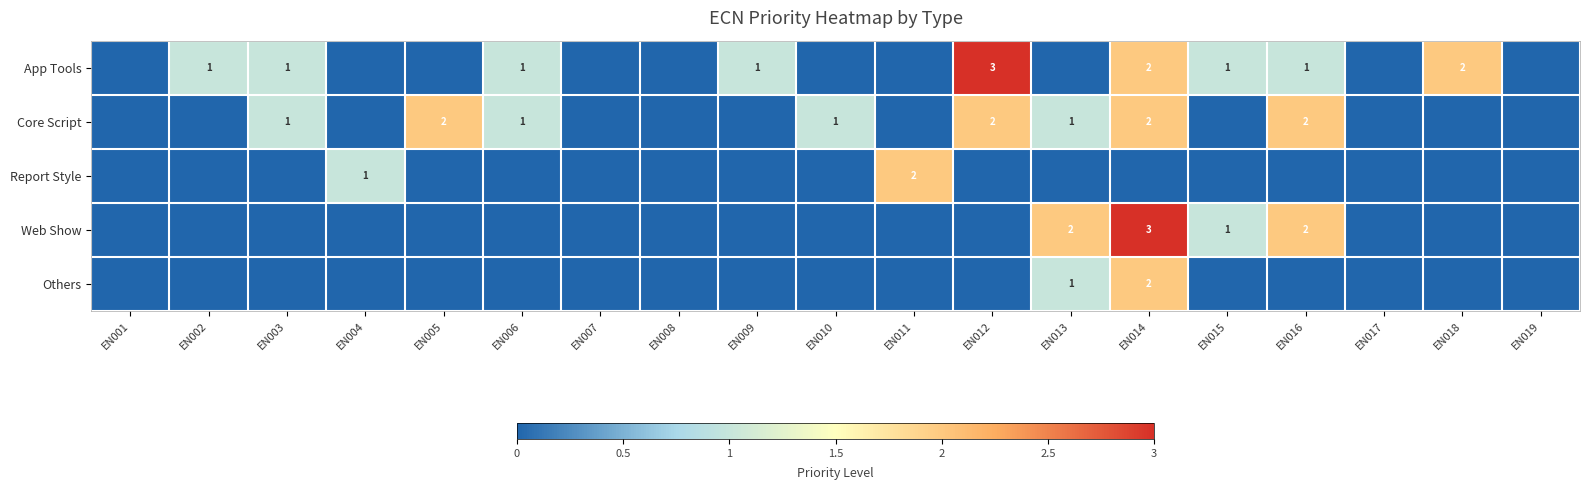

The value of Web Show at EN014 is 4. True or false?

False